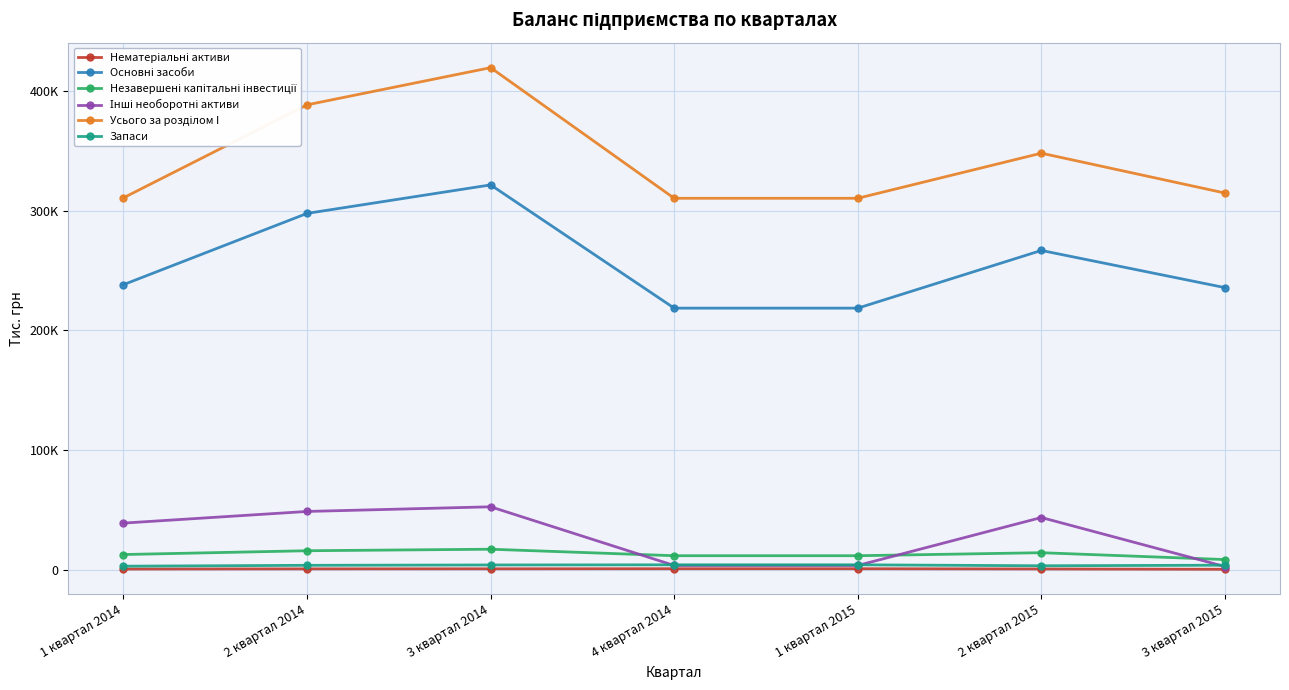

List the series in order of their peak value, lowest first.

Нематеріальні активи, Запаси, Незавершені капітальні інвестиції, Інші необоротні активи, Основні засоби, Усього за розділом I